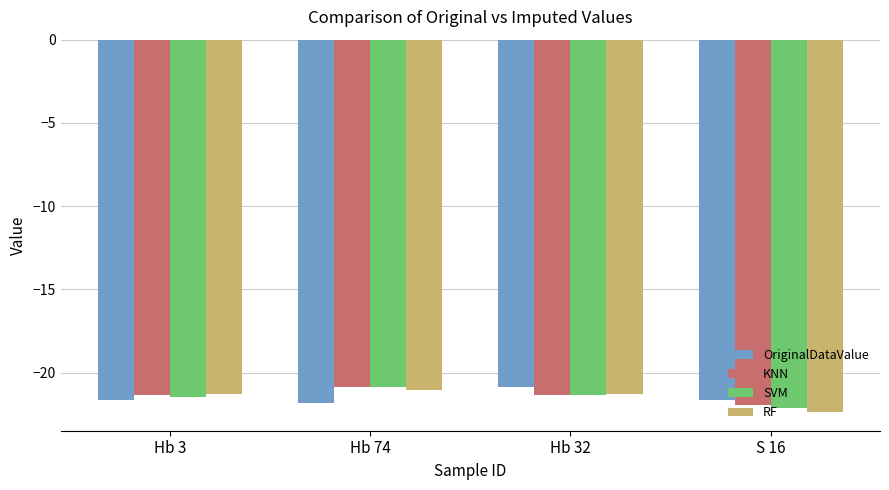

Does the chart contain stacked bars?

No